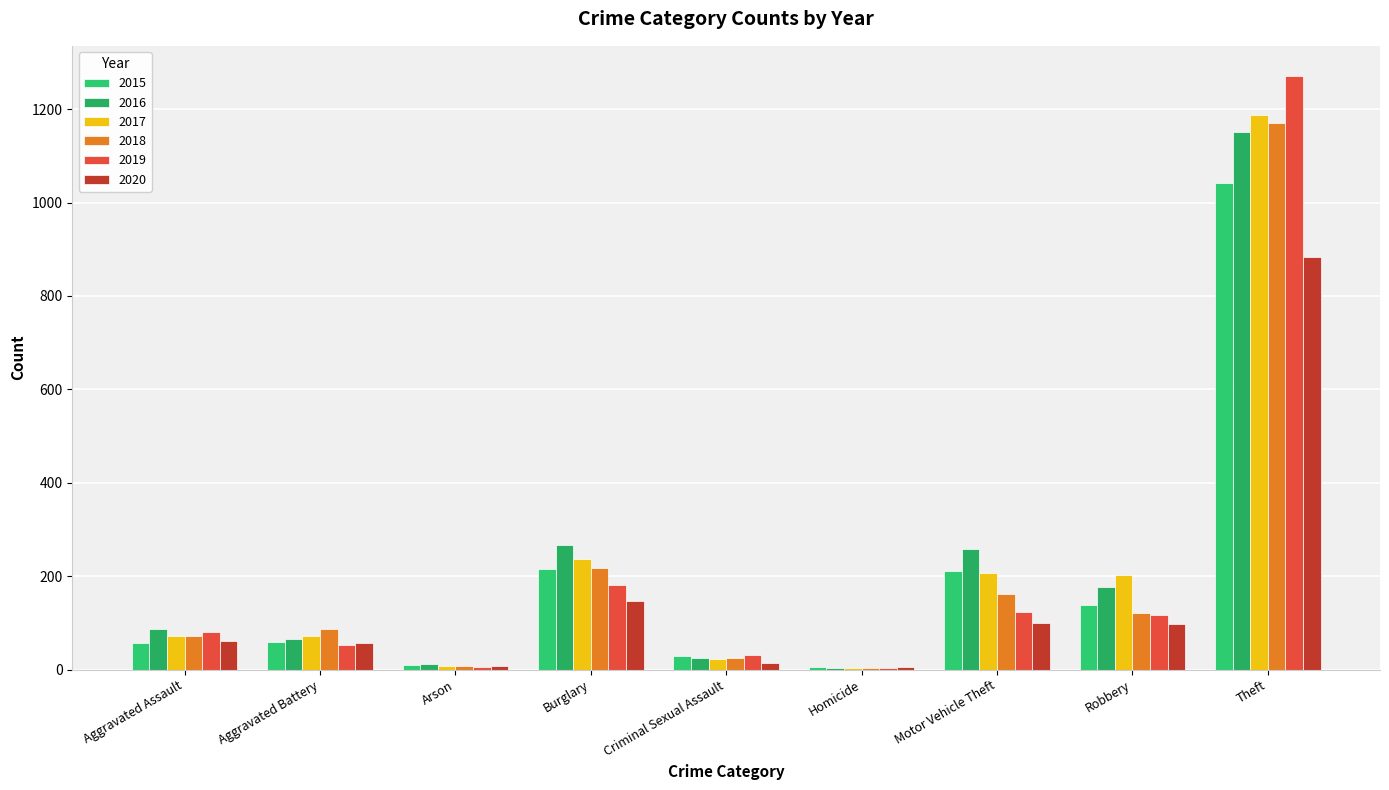

Reading left to right, list all the values displayed in this chart.

2015: 56	60	10	216	29	5	212	139	1041
2016: 88	66	12	266	25	4	259	178	1151
2017: 72	71	7	237	22	4	208	202	1188
2018: 72	86	7	218	24	4	163	121	1170
2019: 80	53	5	182	31	4	123	116	1272
2020: 62	57	7	148	15	5	99	97	884